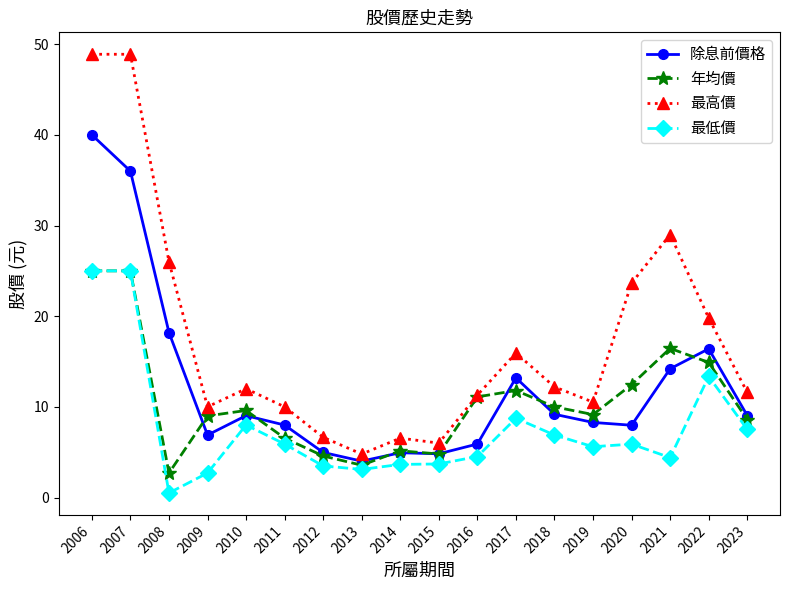

Which series has the largest range (max minus min)?

最高價